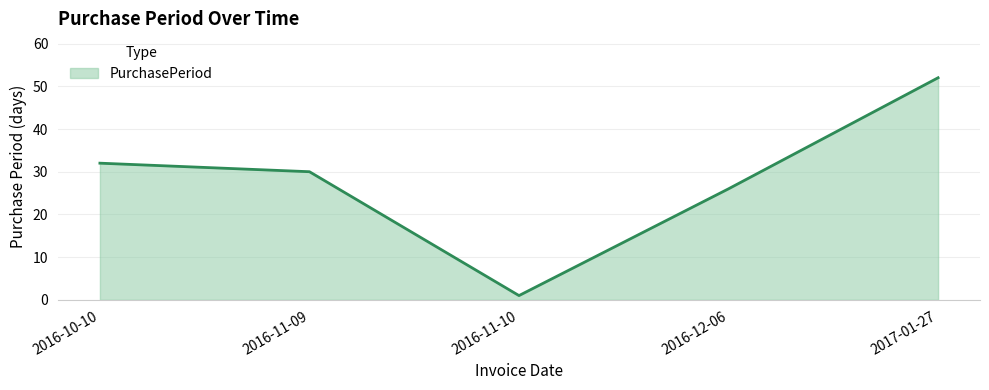

How many lines are shown in the chart?

1